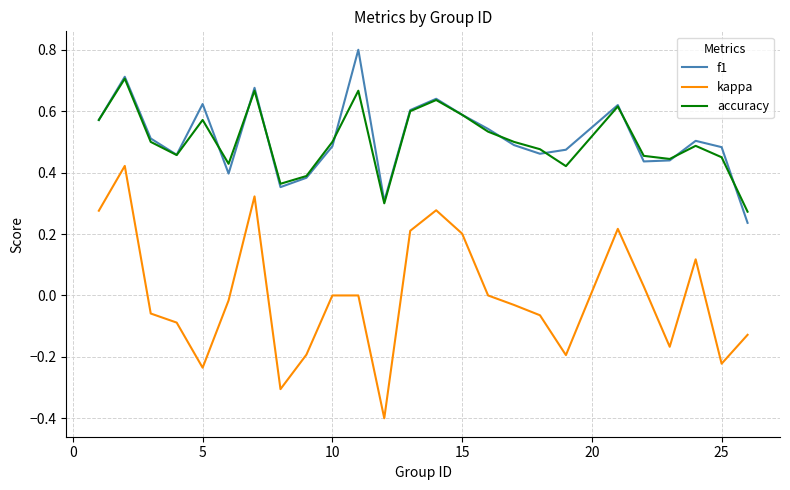

True or false: accuracy and kappa cross at least once.

False